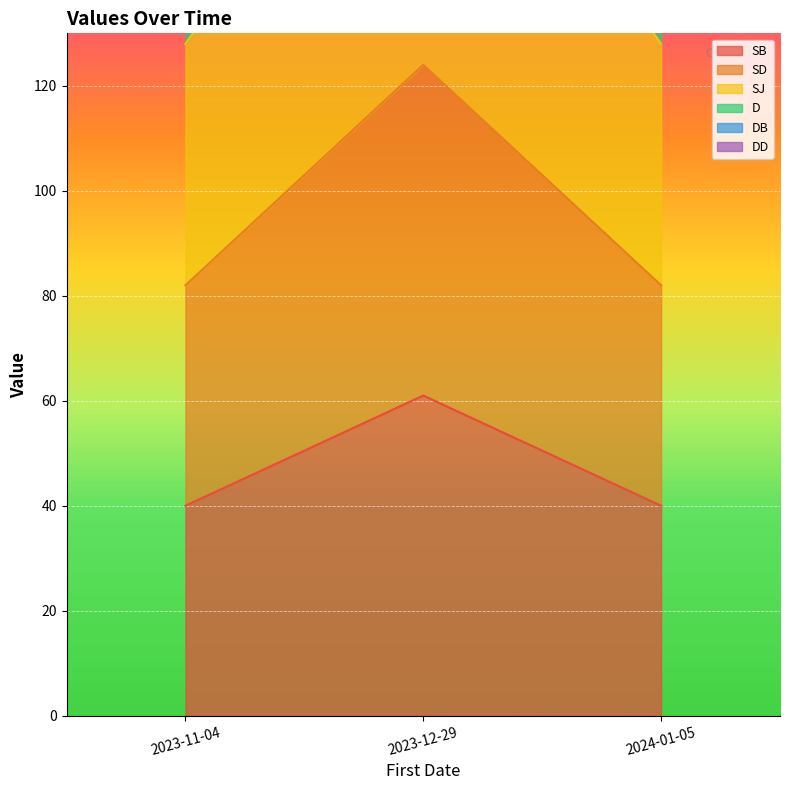

Which series has the largest range (max minus min)?

DB